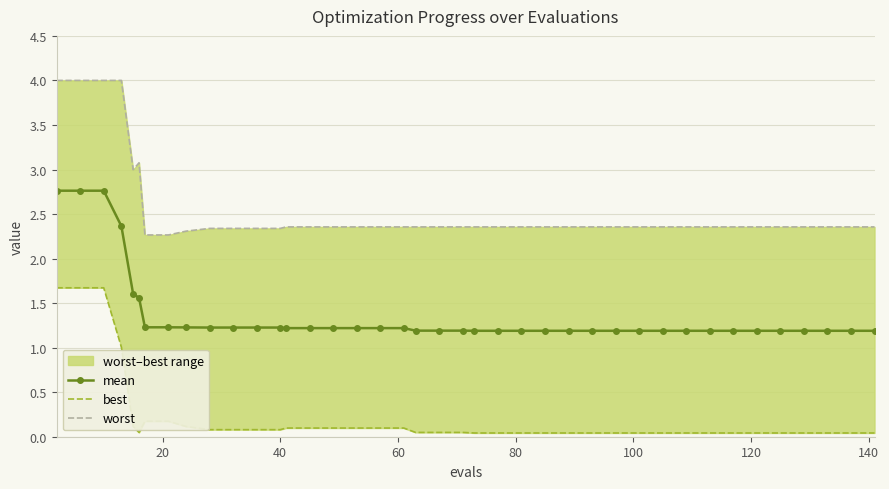

What is the maximum value for mean?

2.8